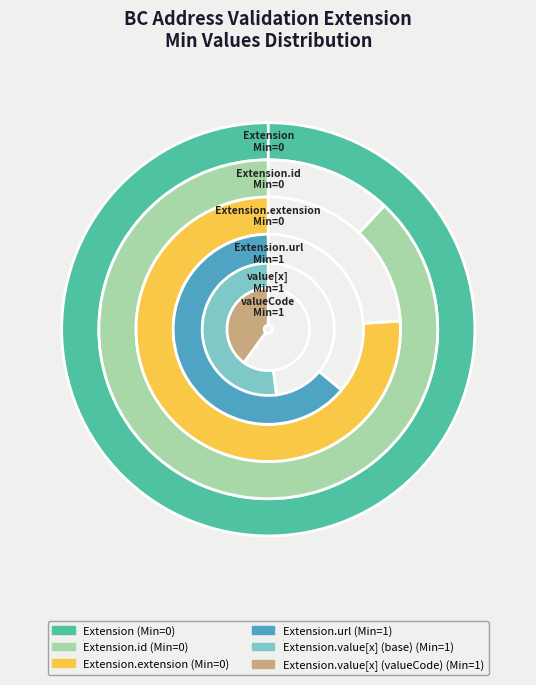

True or false: Extension.url accounts for 42% of the total.

False